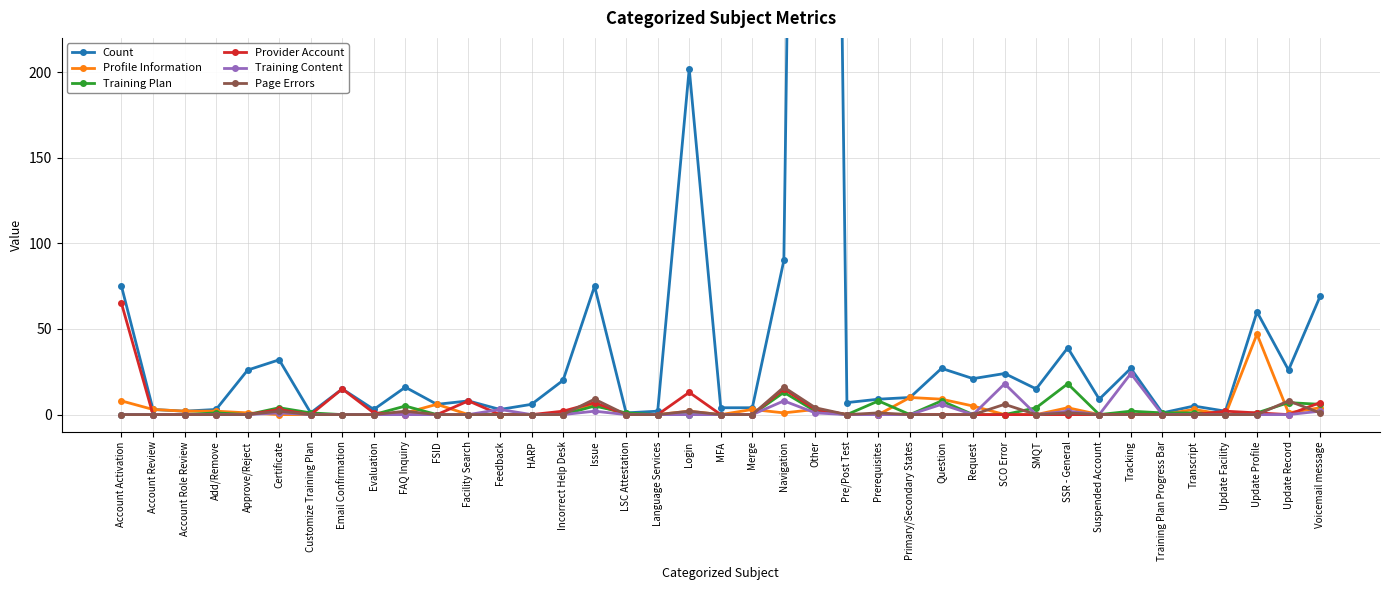

Which series has the largest total across all categories?

Count